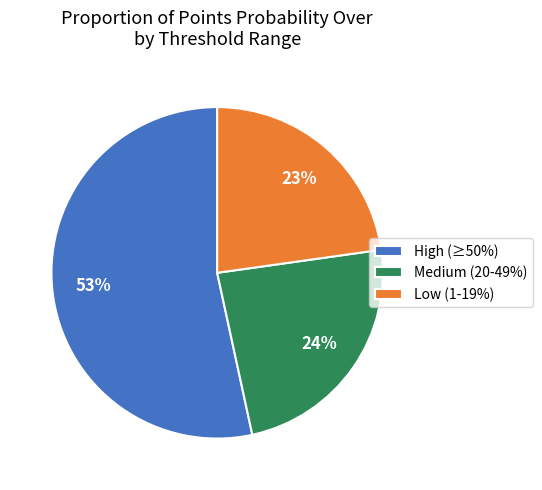

Which has a higher value, High (≥50%) or Low (1-19%)?

High (≥50%)